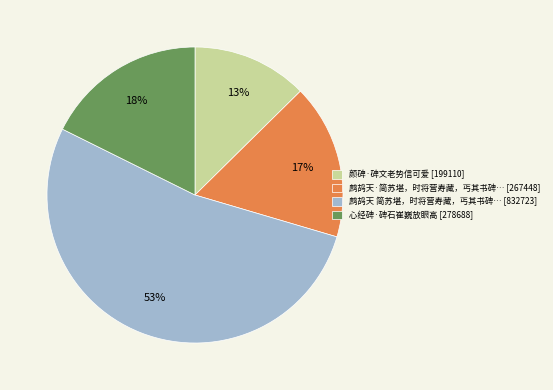

Is it true that 颜碑·碑文老势信可爱 [199110] is 27% of the pie?

False